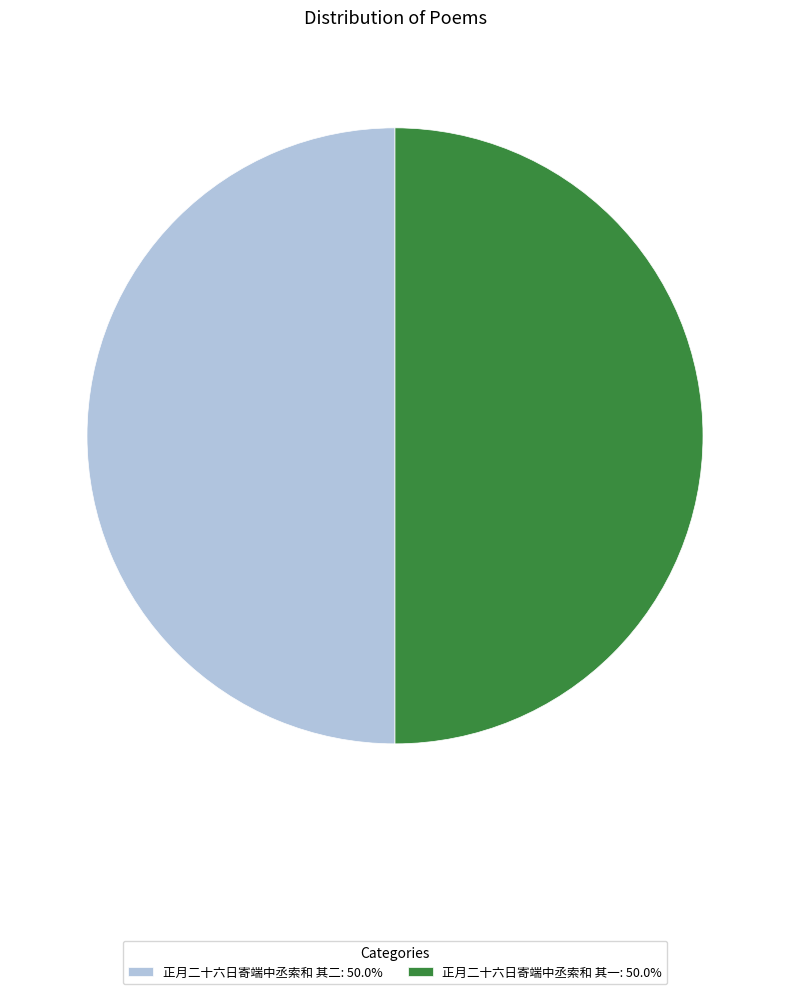

Do 正月二十六日寄端中丞索和 其二: 50.0% and 正月二十六日寄端中丞索和 其一: 50.0% together represent more than half of the pie?

Yes